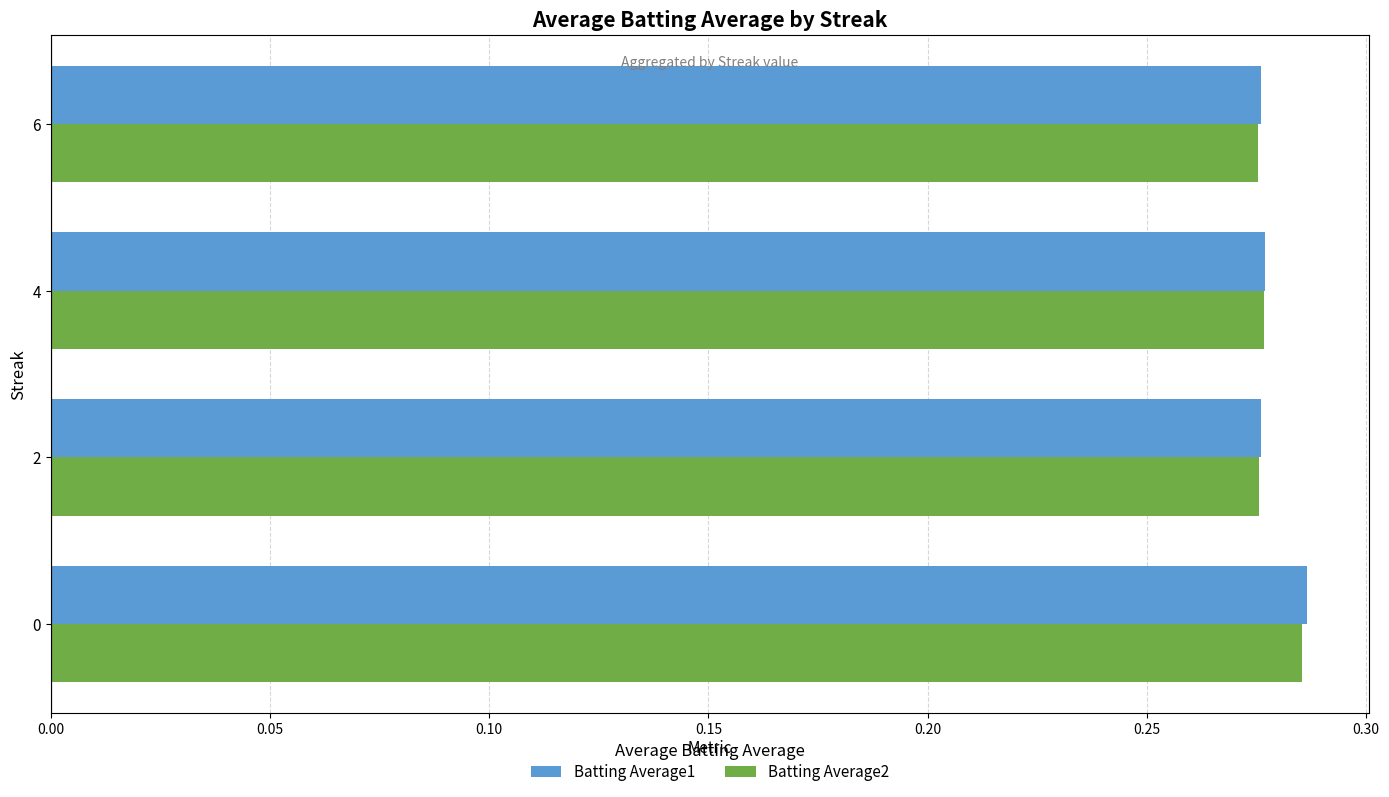

The value of Batting Average2 at 6 is 0.1. True or false?

False